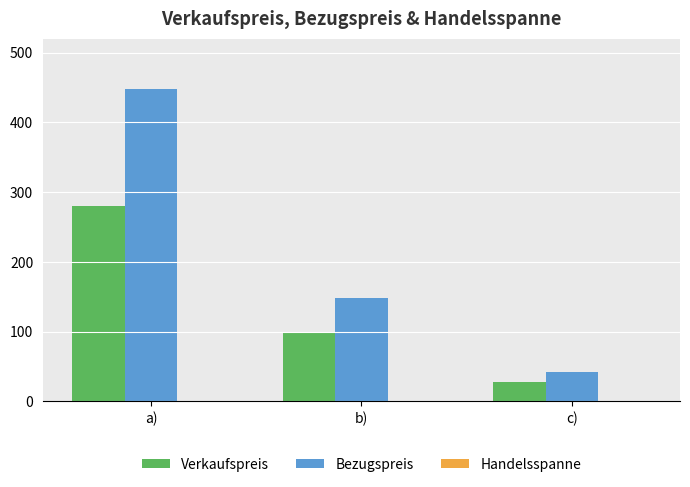

How many distinct data groups are displayed?

3